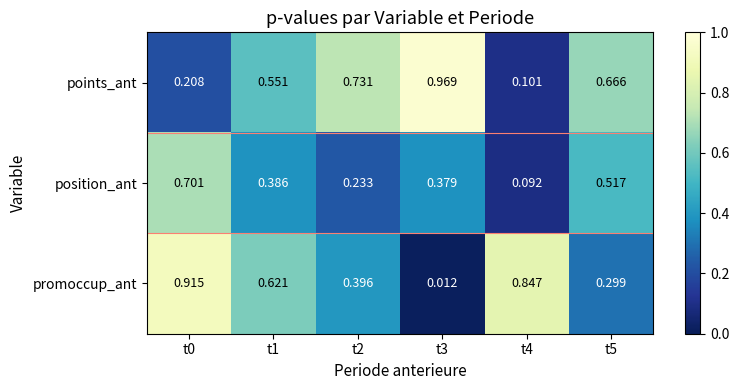

Is the value of points_ant at t4 greater than the value of promoccup_ant at t5?

No